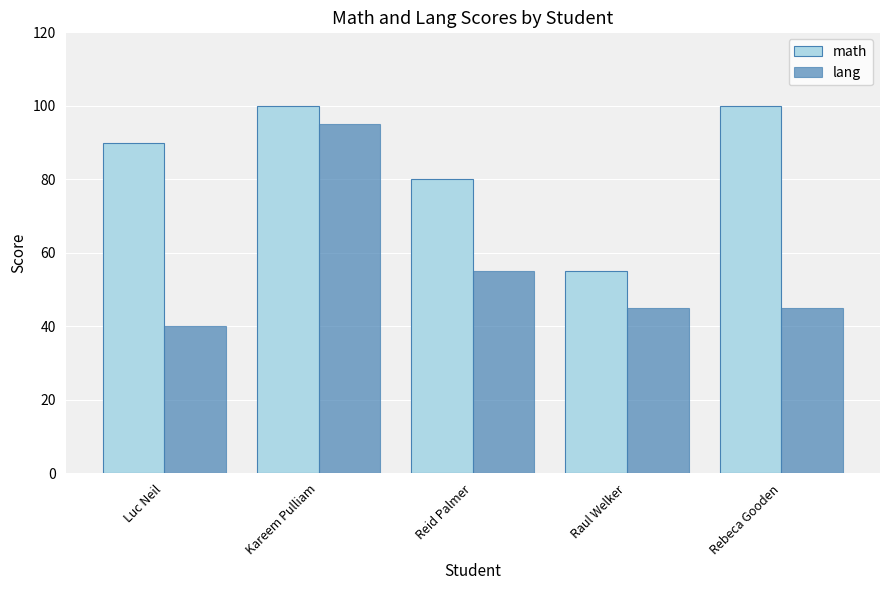

At Luc Neil, list the series in order from largest to smallest.

math, lang